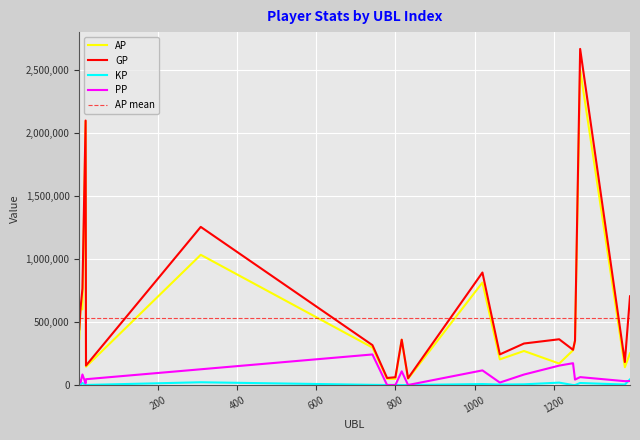

How many values in the KP series exceed 3924?

10